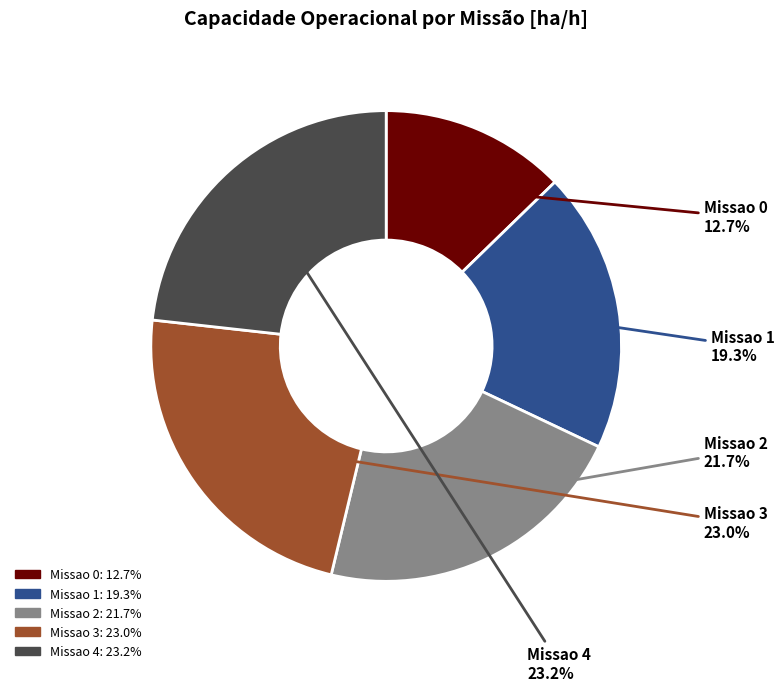

What is the smallest slice in the pie chart?

Missao 0